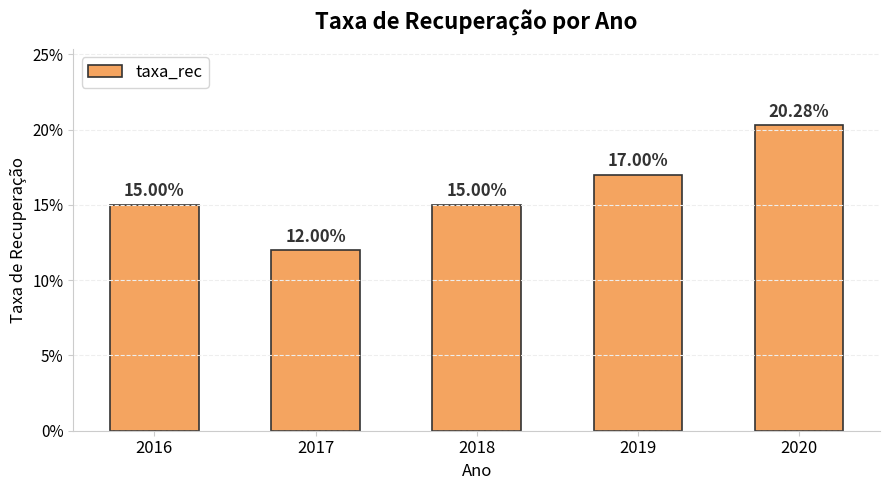

Are the bars horizontal?

No